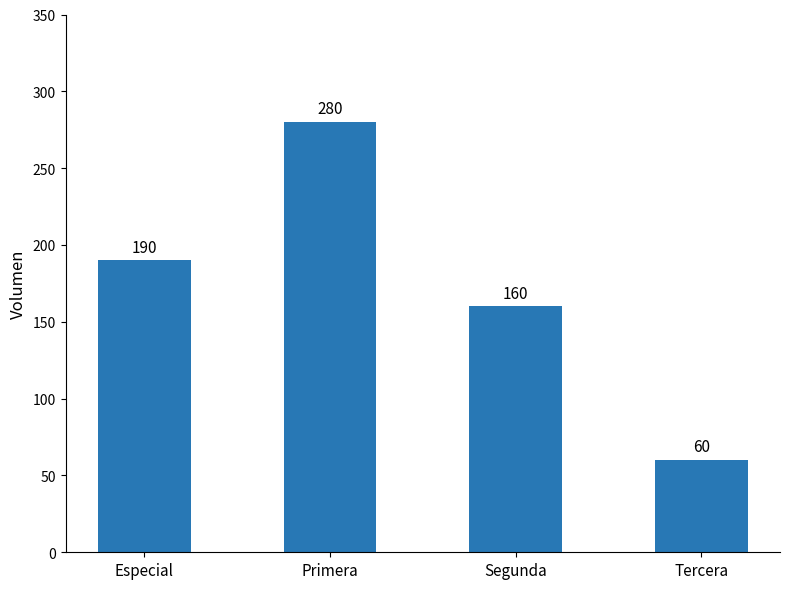

Rank the categories by value from lowest to highest.

Tercera, Segunda, Especial, Primera